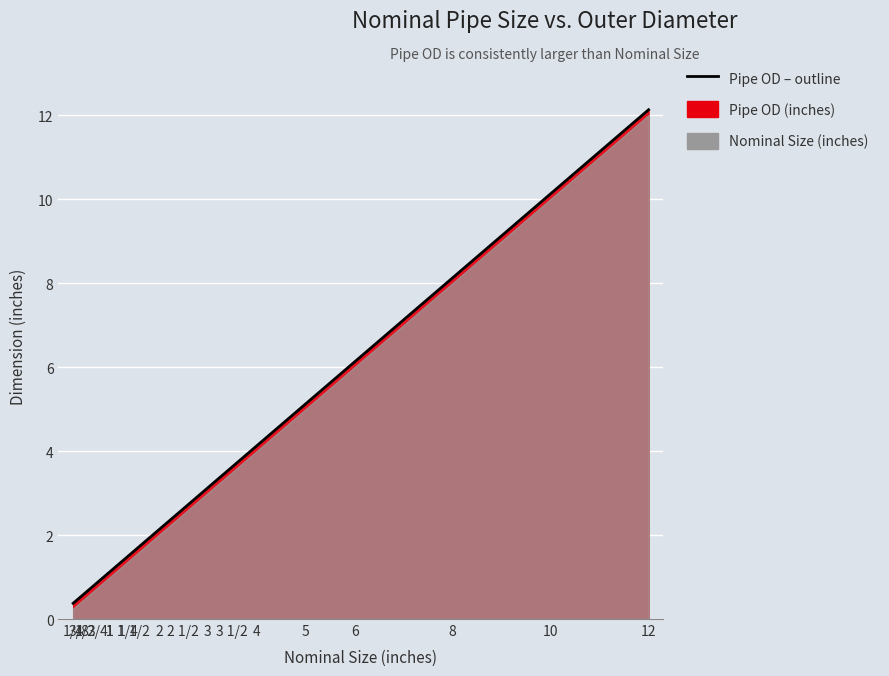

How many values are below 2?

7